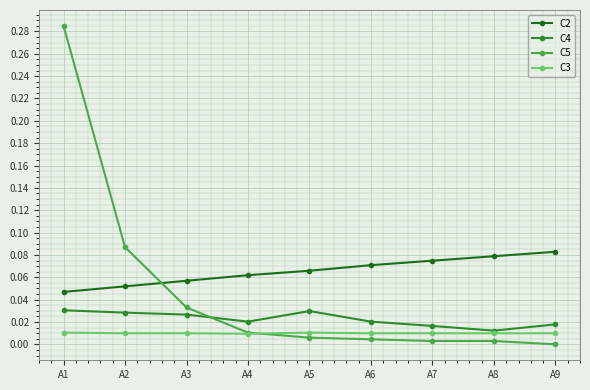

Rank the categories by C4 value from highest to lowest.

A1, A5, A2, A3, A4, A6, A9, A7, A8